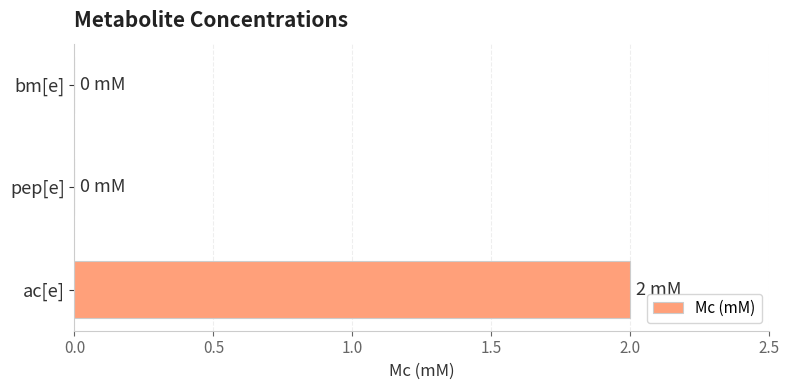

How many values are between 0 and 2?

3